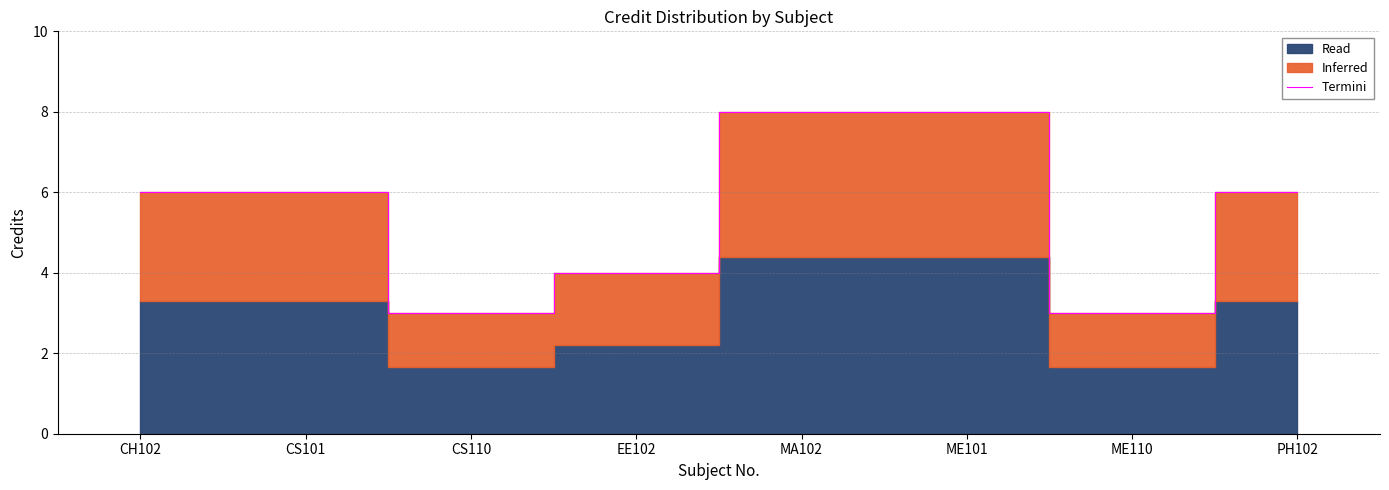

Reading right to left, list all the values displayed in this chart.

PH102=6	ME110=3	ME101=8	MA102=8	EE102=4	CS110=3	CS101=6	CH102=6